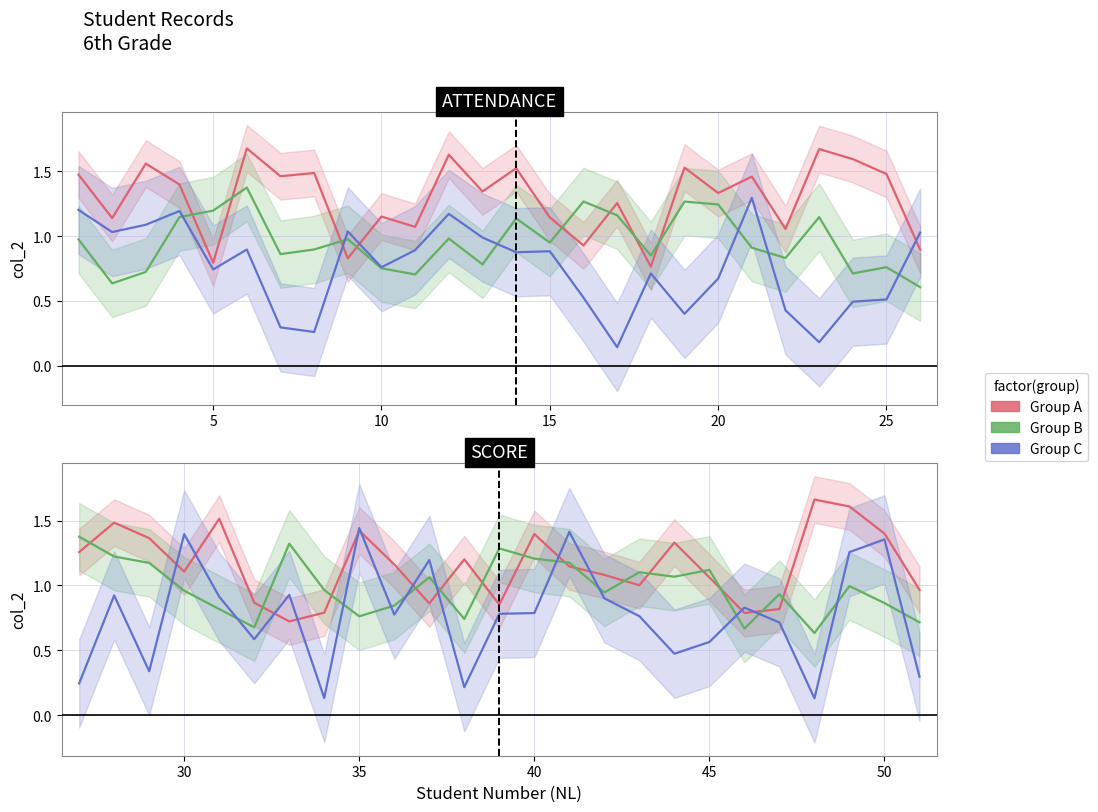

After their last crossing, which series has the higher values: Group C or Group B?

Group B